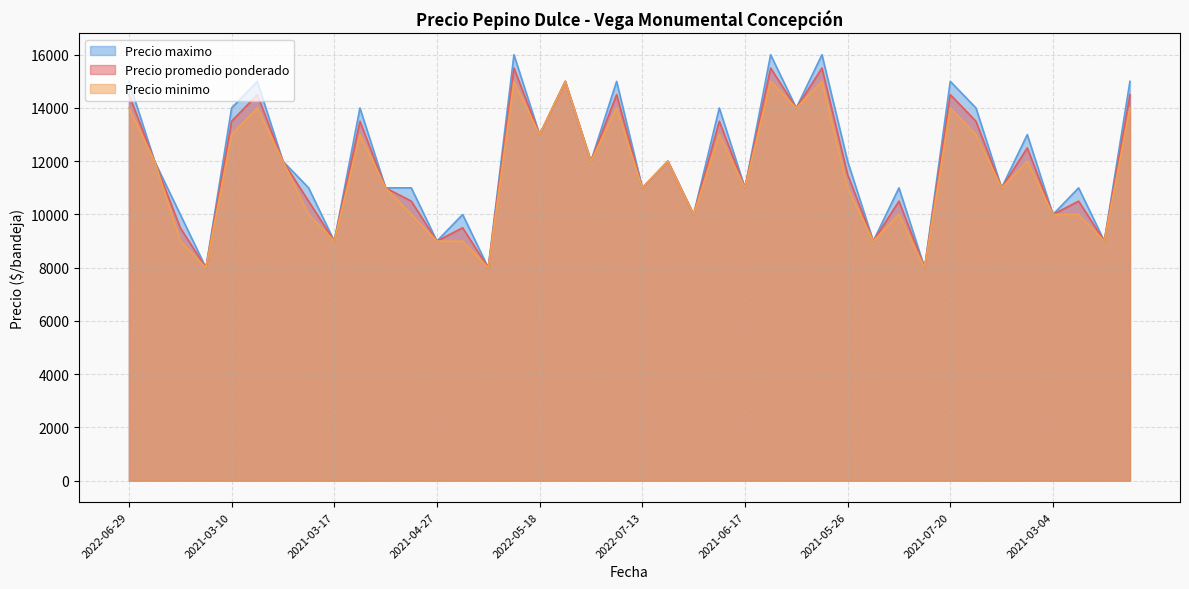

What is the maximum value for Precio minimo?

15000